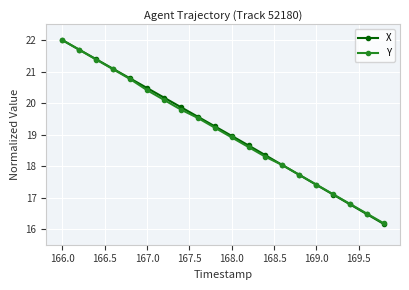

Does the chart have visible grid lines?

Yes